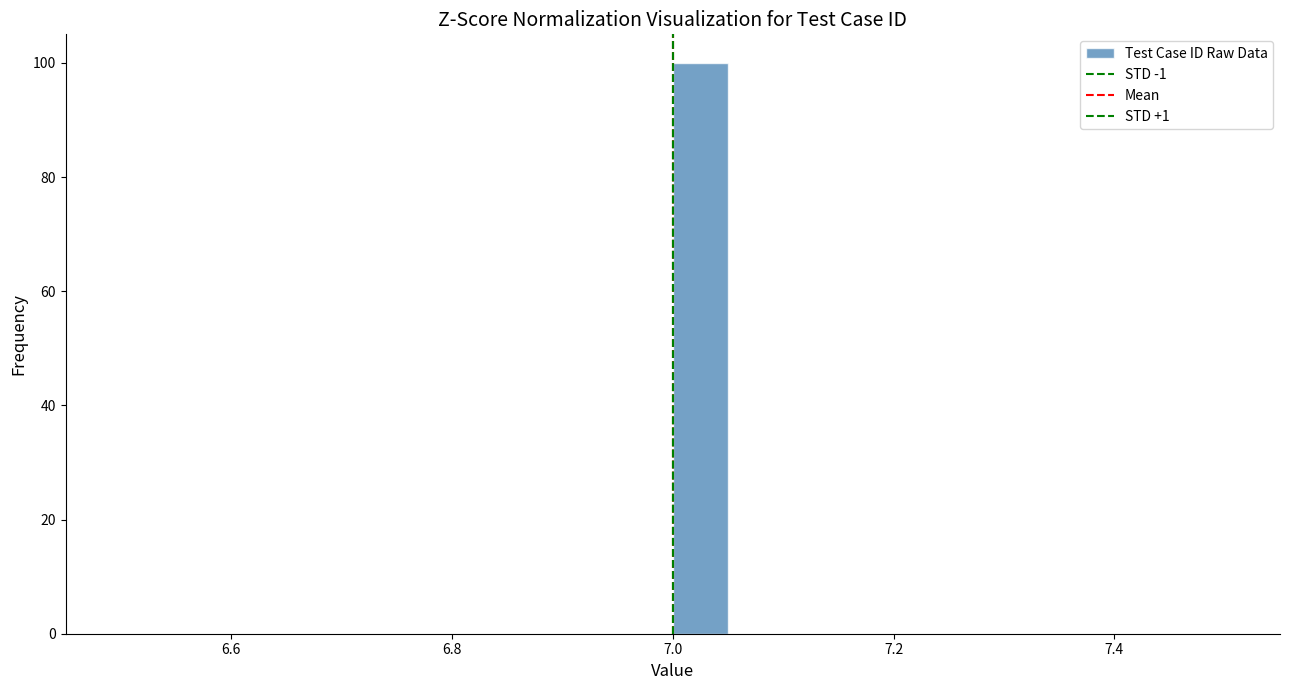

Read against the x-axis, roughly where is the centre of the tallest bar?

7.02